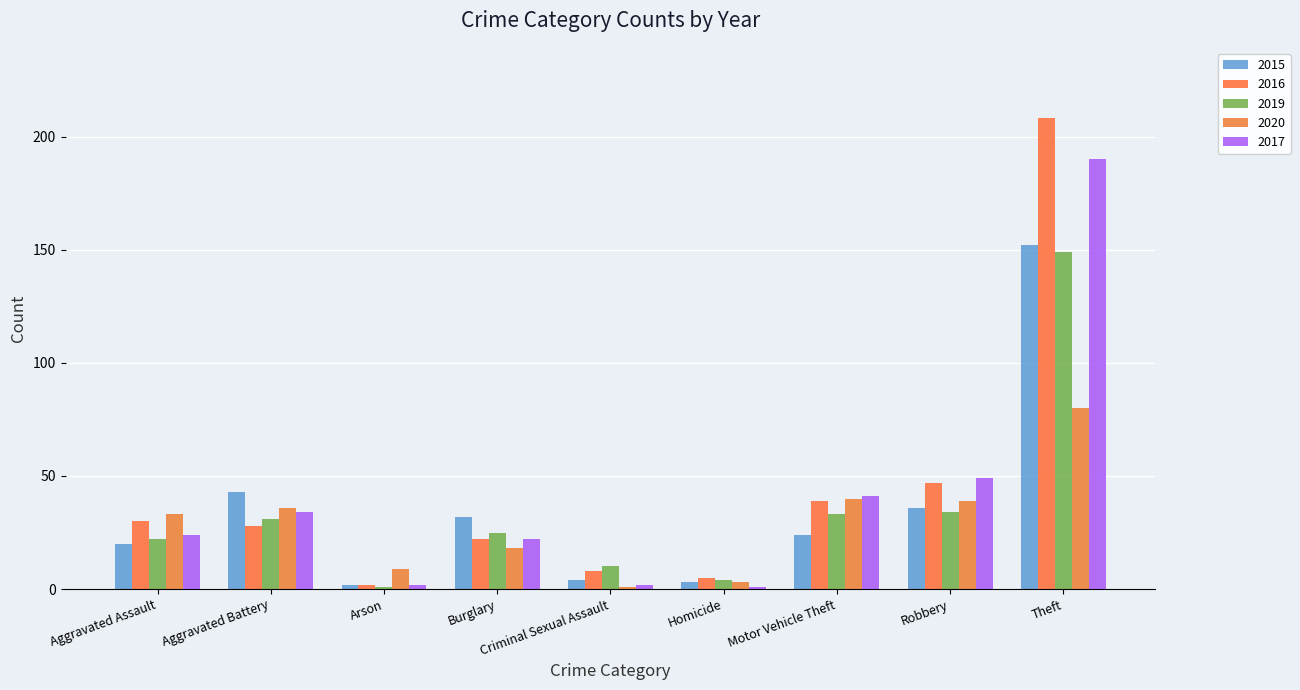

Is it true that 2019 equals 7 at Homicide?

False